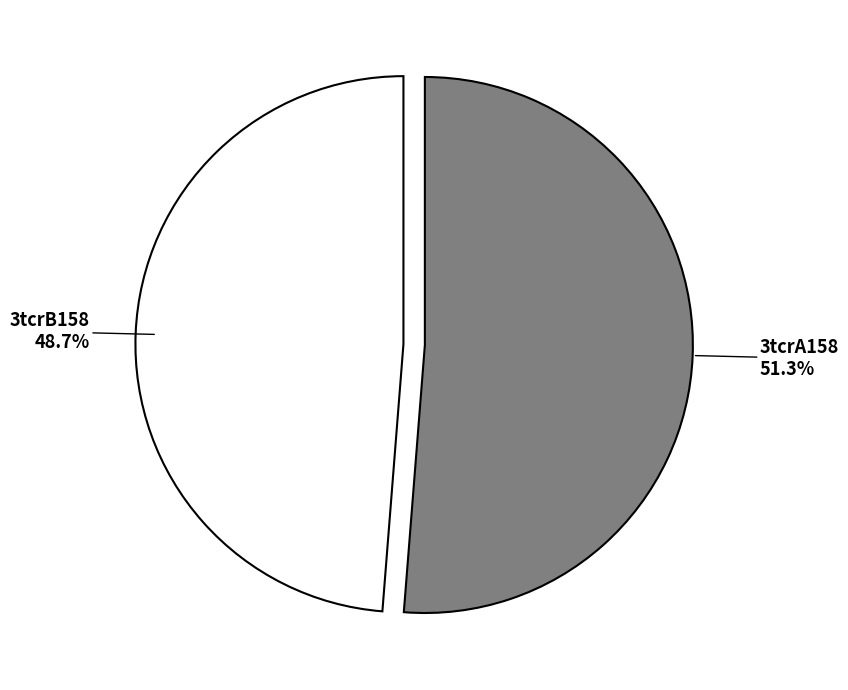

Rank the categories by value from highest to lowest.

3tcrA158, 3tcrB158